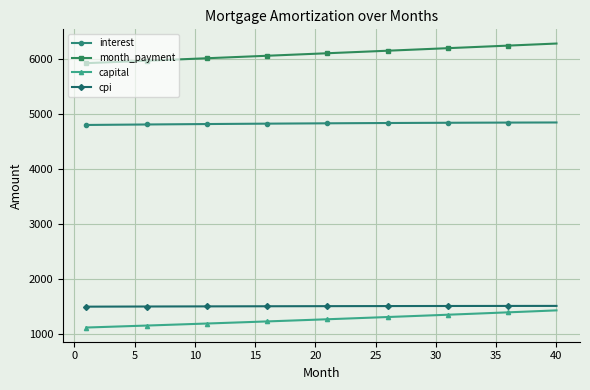

What is the value of the cpi point at the 25th from the left?

1511.1